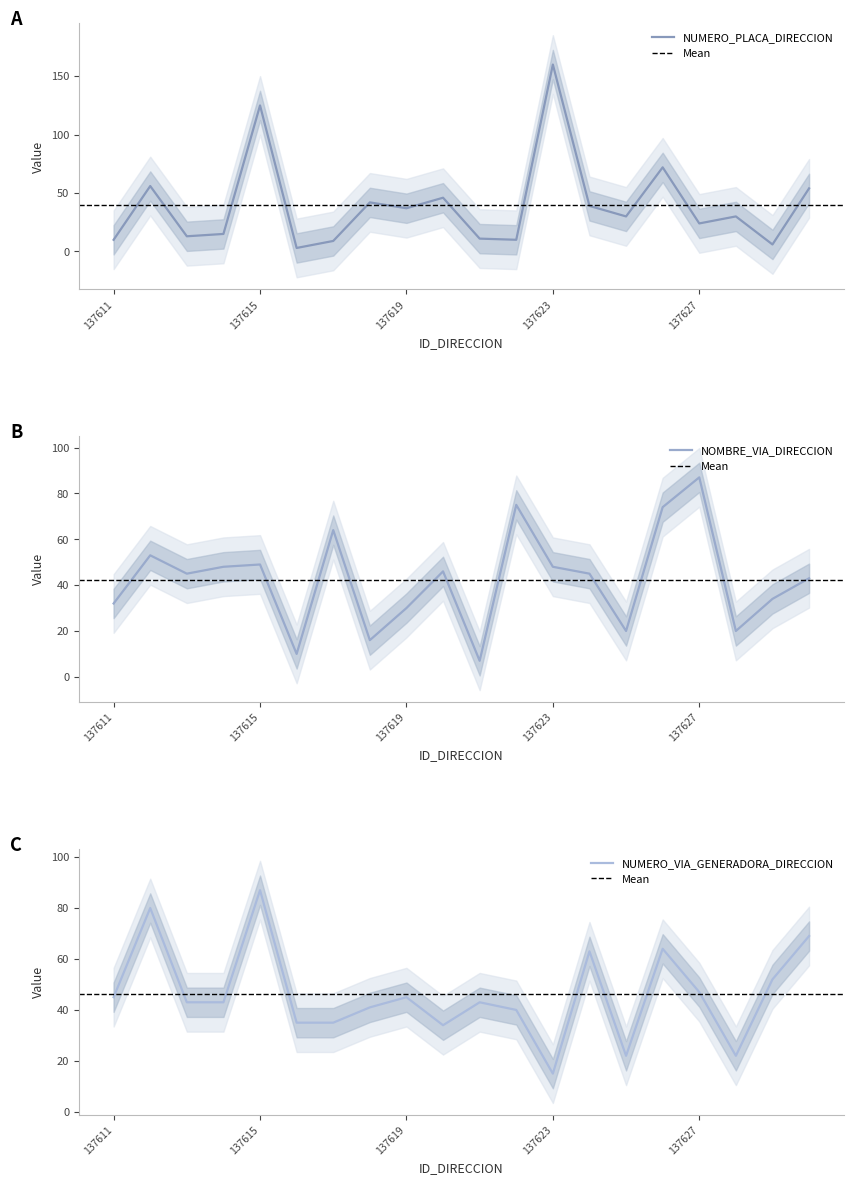

How many data points in NUMERO_VIA_GENERADORA_DIRECCION are less than 43?

8